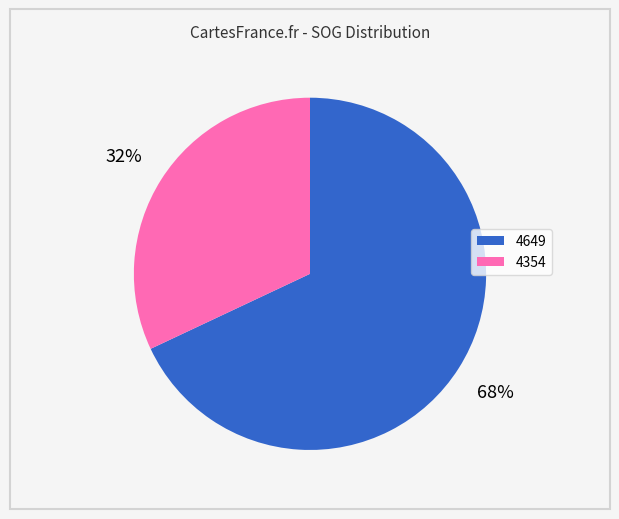

Rank the categories by value from lowest to highest.

4354, 4649